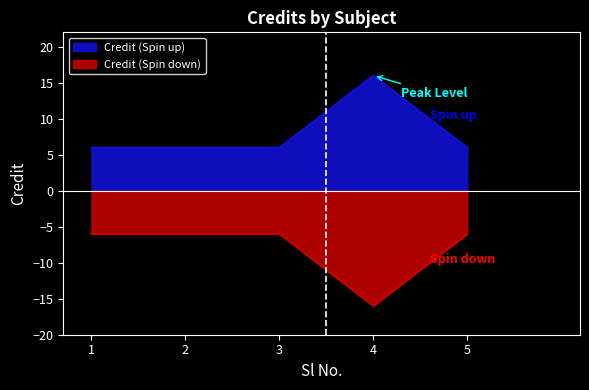

What is the smallest value displayed?

-16